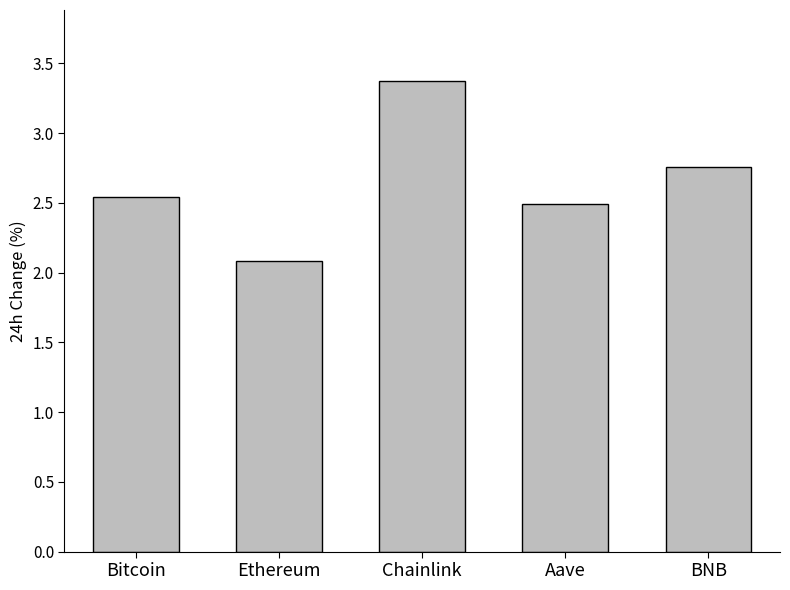

The value at Chainlink is 3.4. True or false?

True